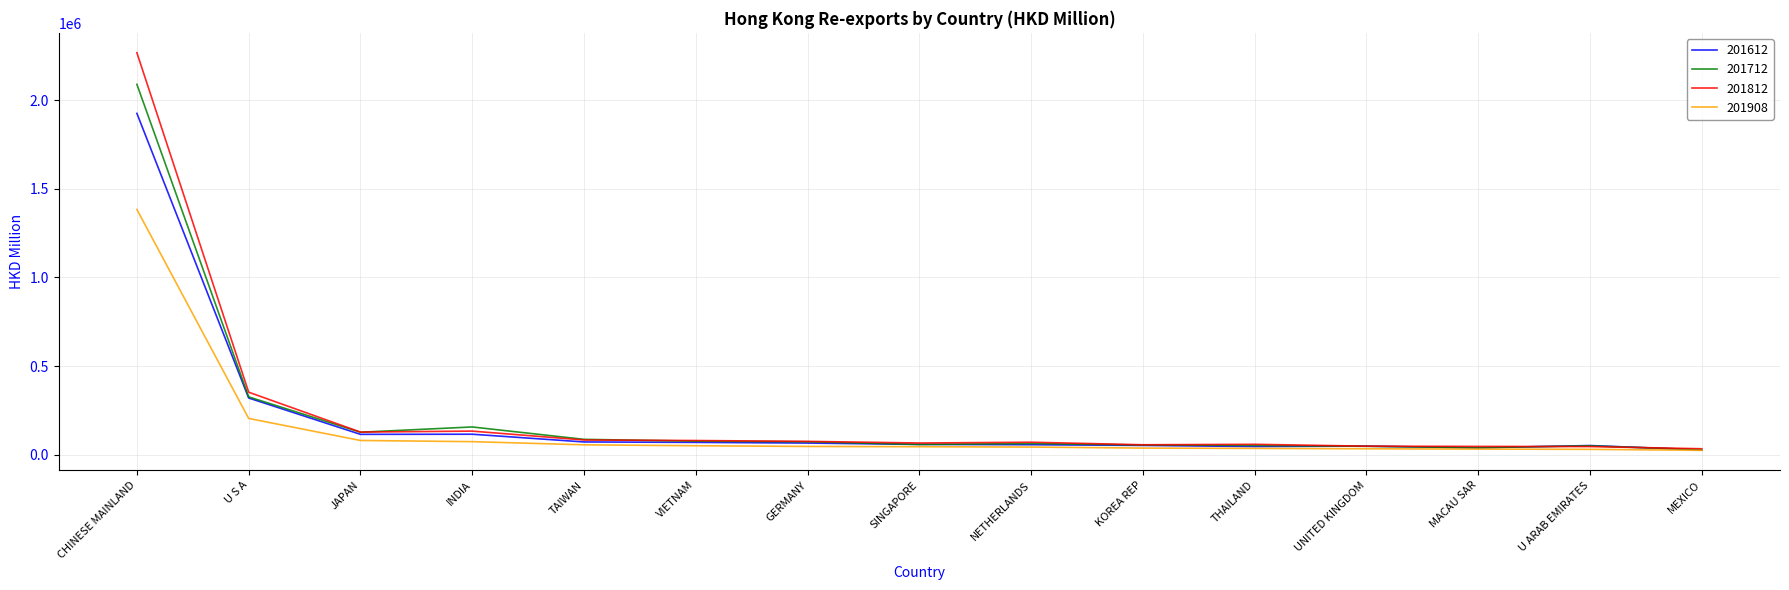

At which category is the sum across all series the highest?

CHINESE MAINLAND